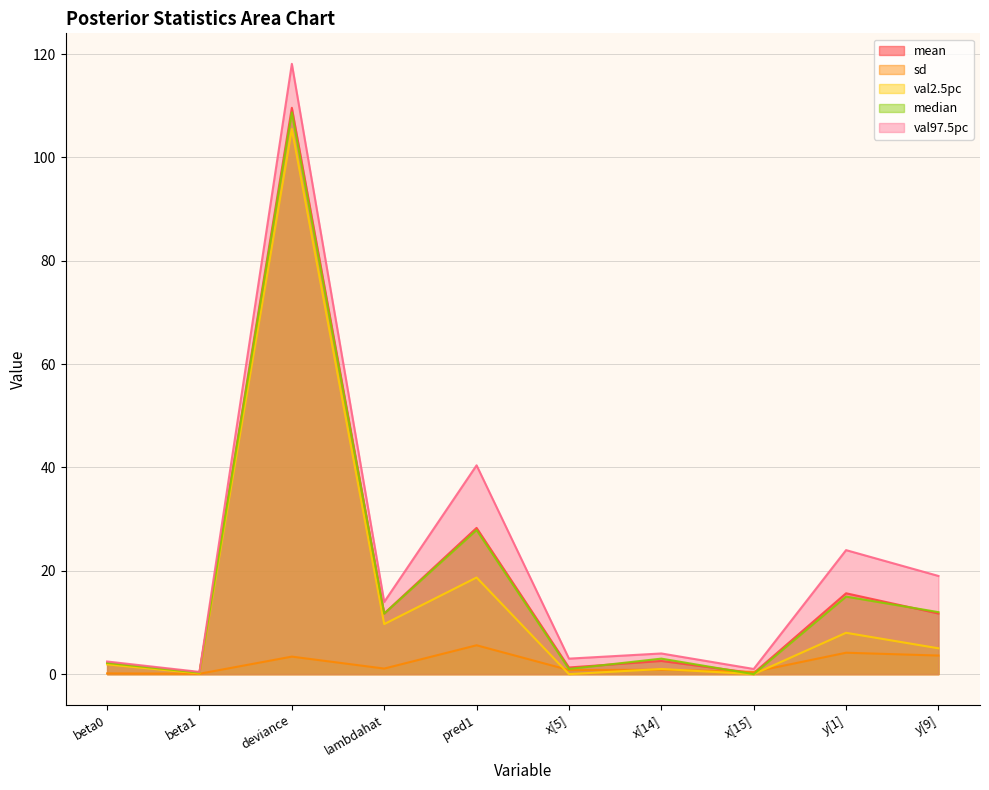

Reading left to right, transcribe all the data shown in this chart.

mean: 2.2	0.3	109.6	11.7	28.3	1.3	2.6	0.2	15.7	11.7
sd: 0.1	0.1	3.4	1.1	5.6	0.8	0.8	0.4	4.1	3.6
val2.5pc: 1.9	0.1	105.5	9.7	18.7	0.0	1.0	0.0	8.0	5.0
median: 2.2	0.3	108.7	11.7	27.9	1.0	3.0	0.0	15.0	12.0
val97.5pc: 2.4	0.4	118.1	14.0	40.4	3.0	4.0	1.0	24.0	19.0